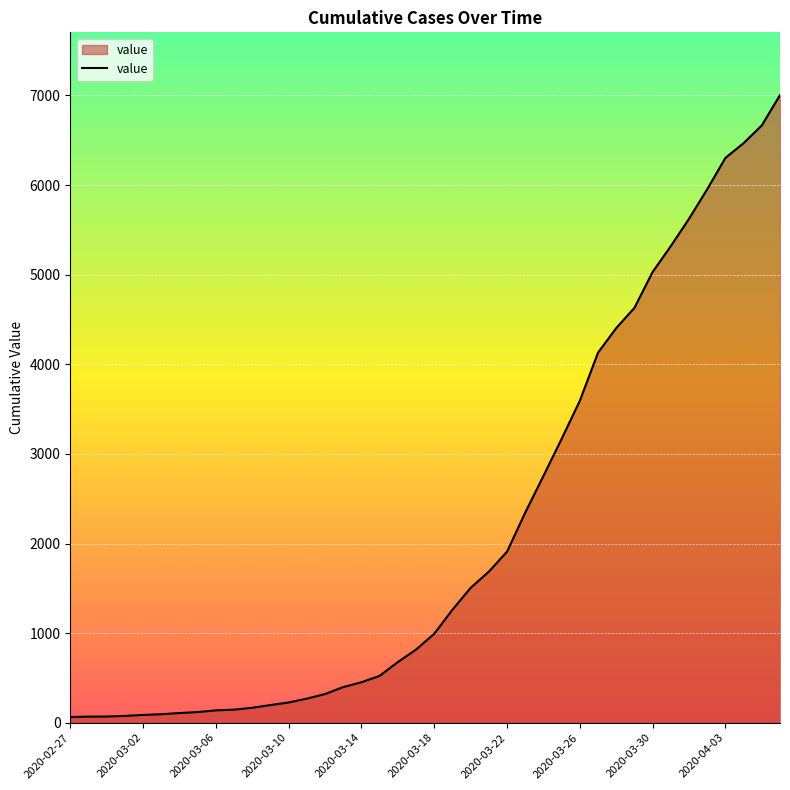

What is the greatest value displayed?

7004